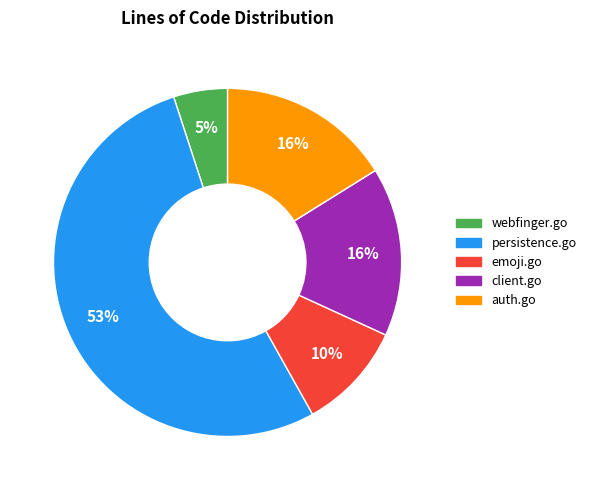

What is the largest slice in the pie chart?

persistence.go